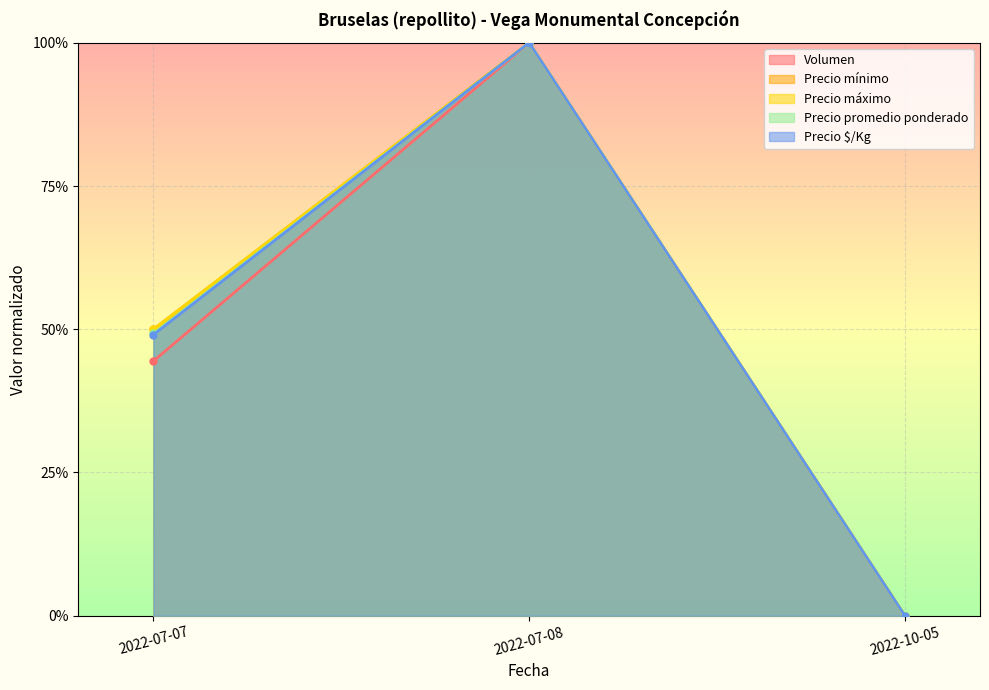

At how many categories does at least one series exceed 0?

2